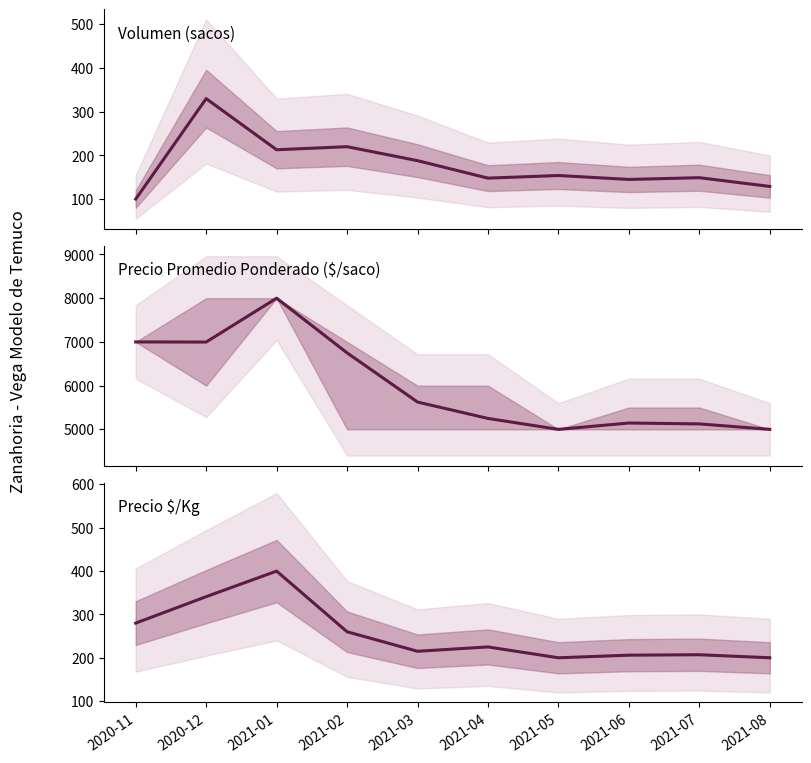

Which series has the largest range (max minus min)?

Precio promedio ponderado